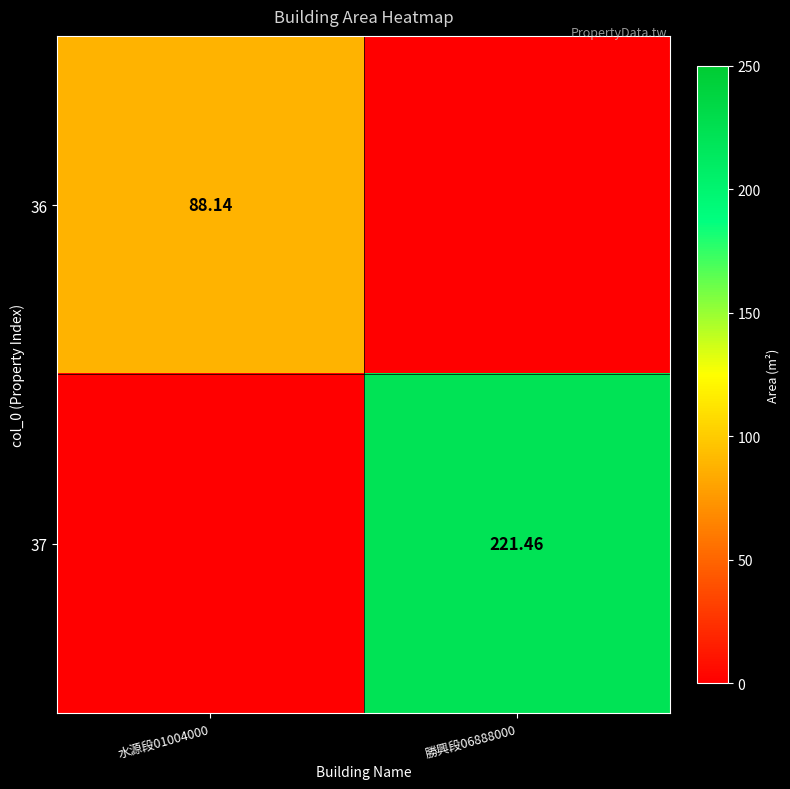

At which label does 36 first exceed 88?

水源段01004000